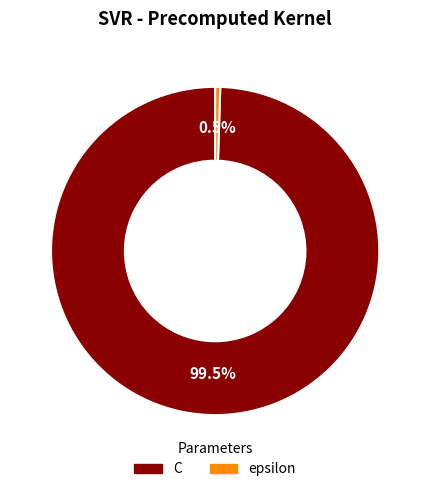

Do C and epsilon together represent more than half of the pie?

Yes